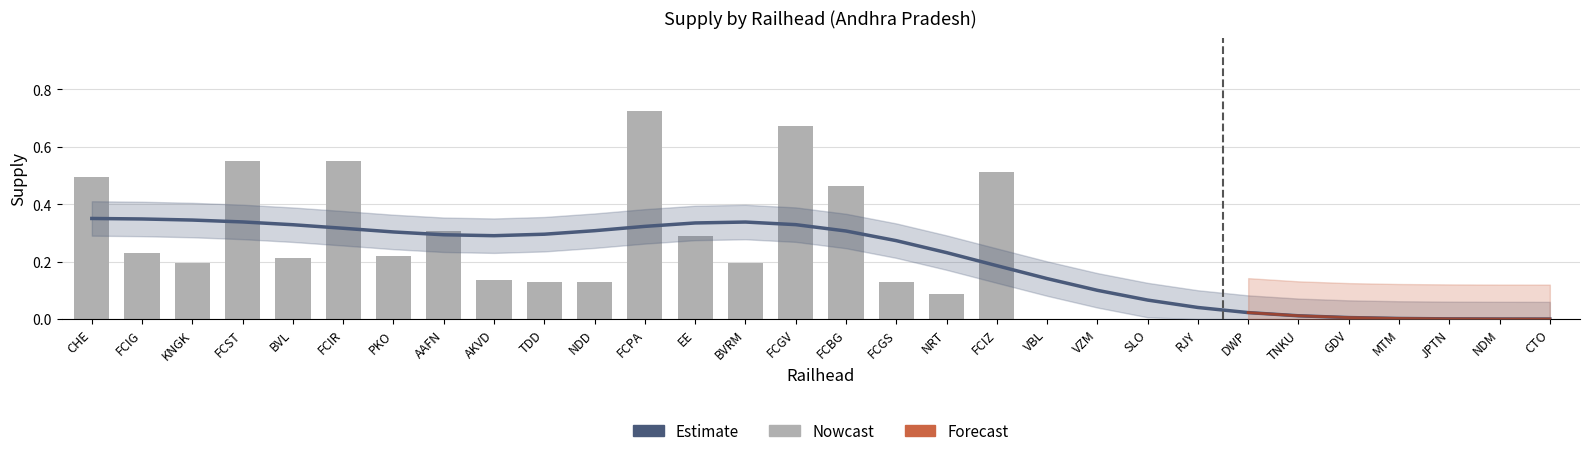

List the labels in order of value, smallest first.

VBL, VZM, SLO, RJY, DWP, TNKU, GDV, MTM, JPTN, NDM, CTO, NRT, NDD, FCGS, TDD, AKVD, BVRM, KNGK, BVL, PKO, FCIG, EE, AAFN, FCBG, CHE, FCIZ, FCIR, FCST, FCGV, FCPA